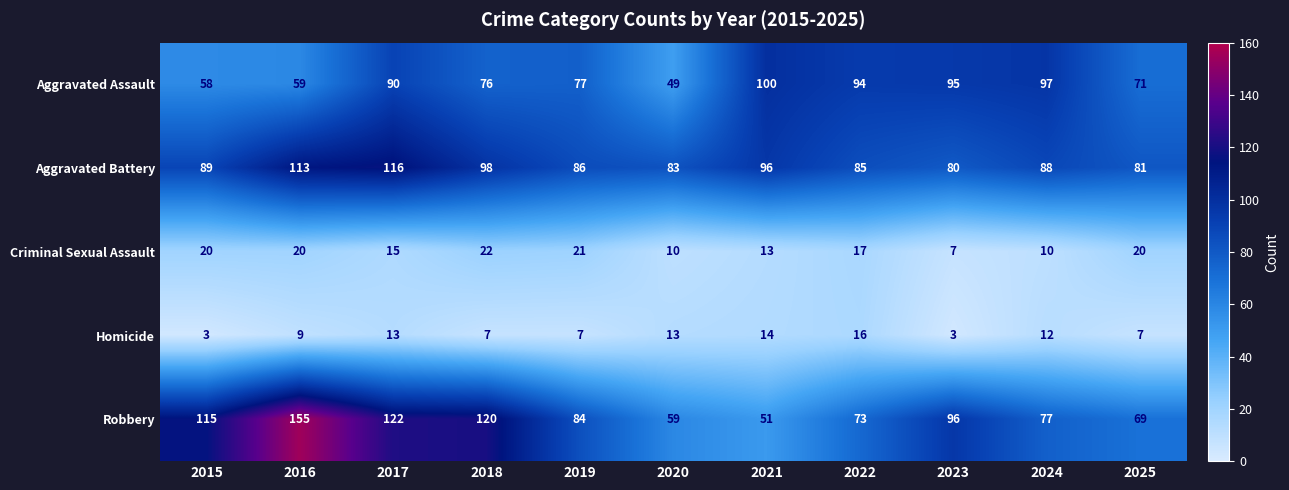

At how many categories does at least one series exceed 19?

11